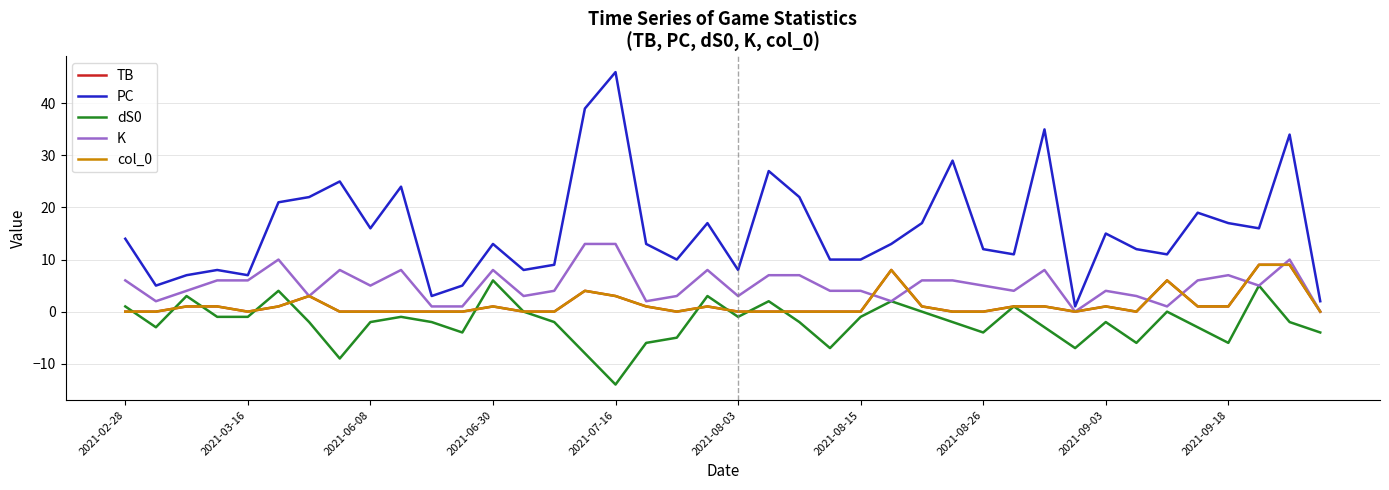

Where does the dS0 series first go above -2?

2021-02-28